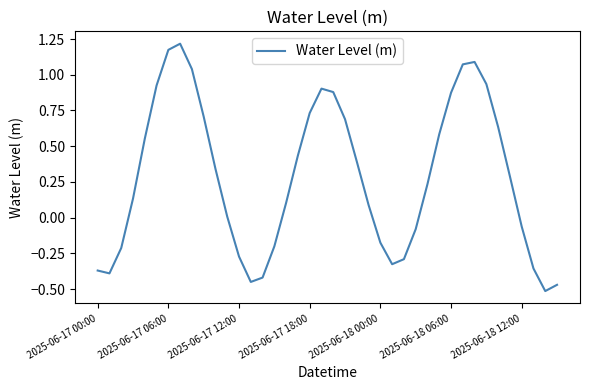

What is the difference between the maximum and minimum values?

1.7